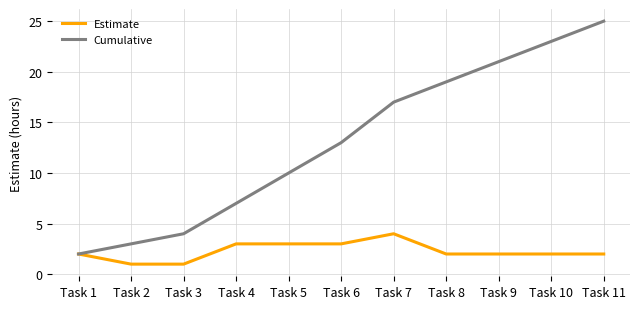

What is the approximate value of Estimate at Task 1?

2